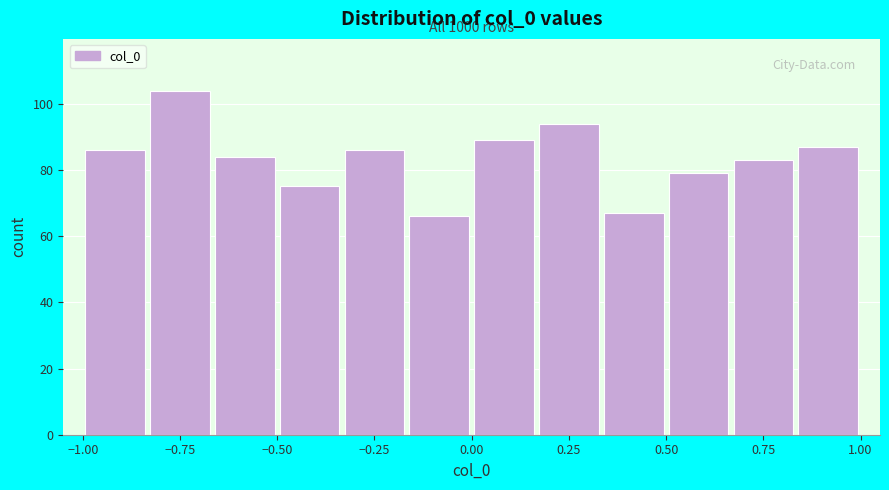

Around what value on the x-axis is the tallest bar? Give the approximate position of its centre, as read against the axis.

-0.75